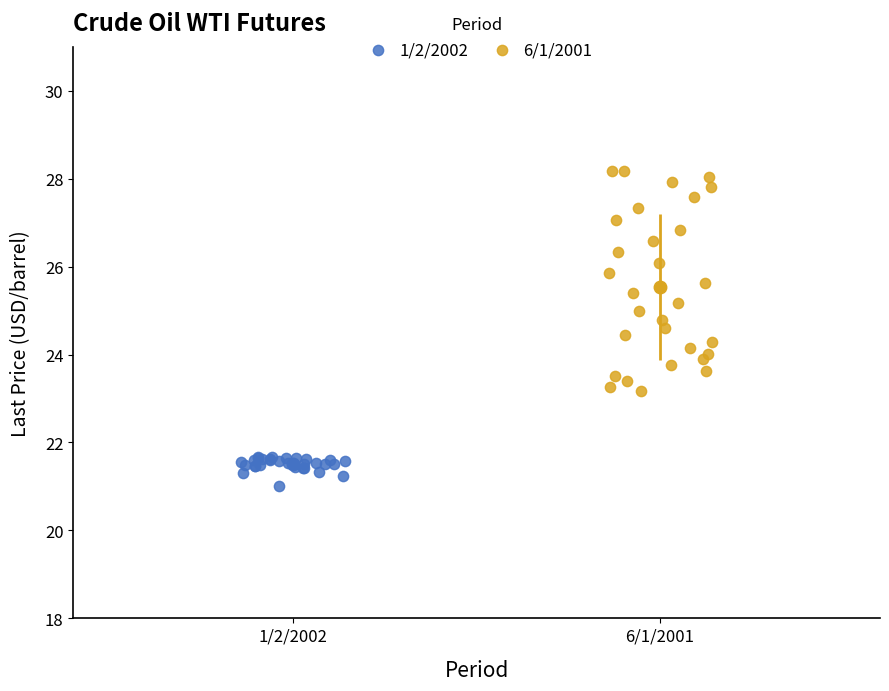

Which series reaches the minimum Y coordinate?

1/2/2002